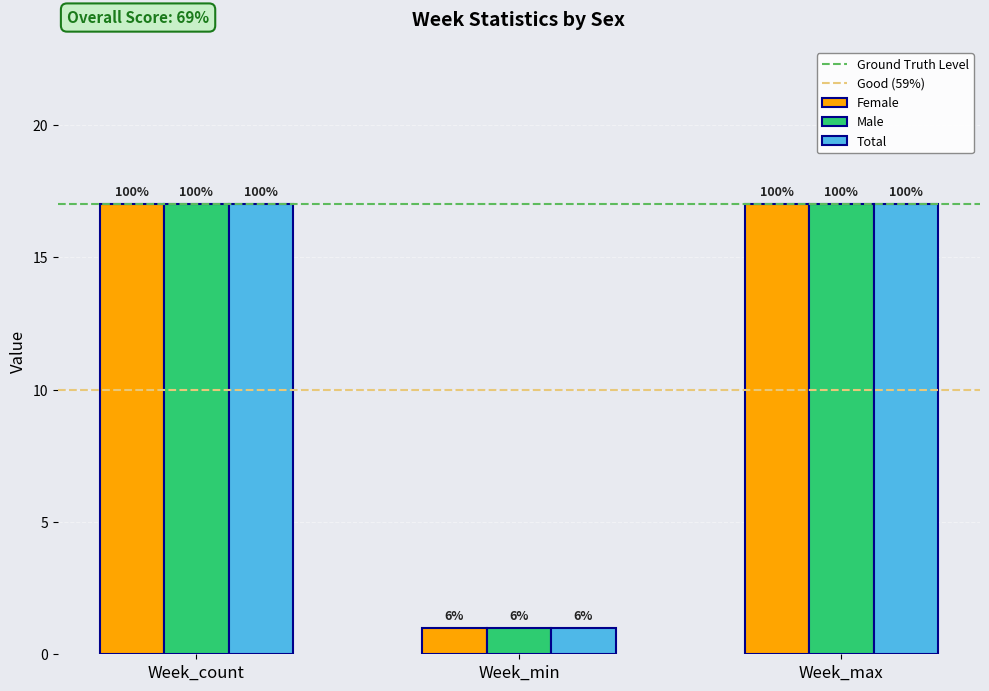

How many bars are there in each group?

3